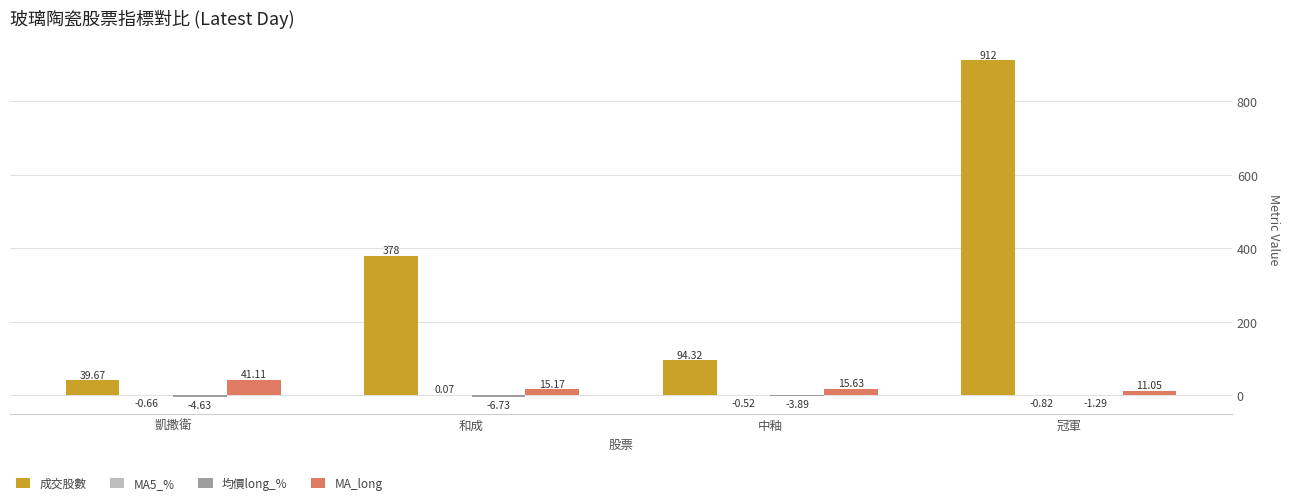

What is the sum of all 成交股數 values?

1424.1